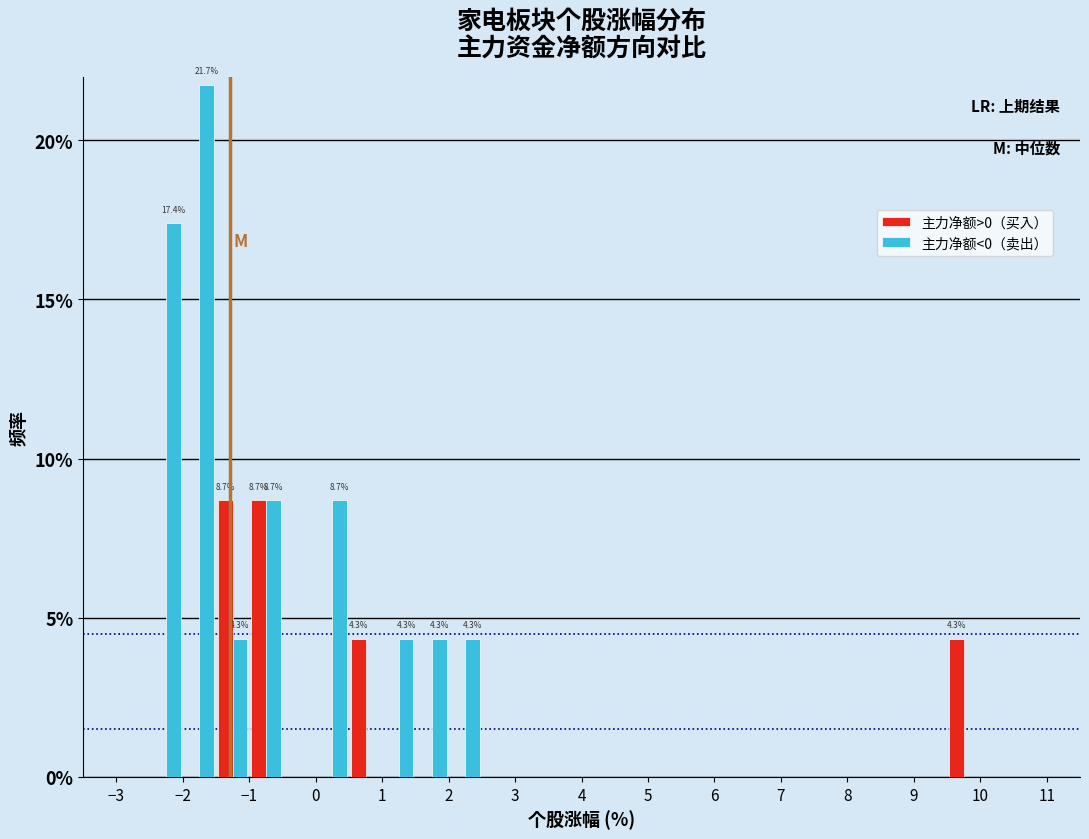

In the 主力净额<0（卖出） series, which range on the x-axis has the tallest bar?

-2.0 to -1.5